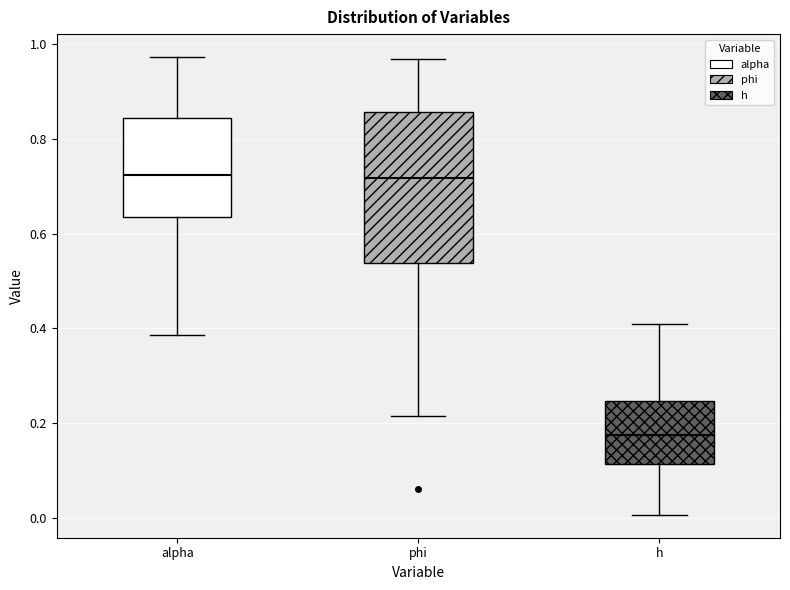

Reading left to right, transcribe this box plot: for each box, give where its median line is, the range the box spans, and where its two whiskers end, as read against the y-axis. The values are not printed on the chart, so give them approximately, as read against the axis.

alpha: median 0.72, box 0.64 to 0.84, whiskers 0.38 to 0.98
phi: median 0.72, box 0.54 to 0.86, whiskers 0.22 to 0.96
h: median 0.18, box 0.12 to 0.24, whiskers 0.00 to 0.40